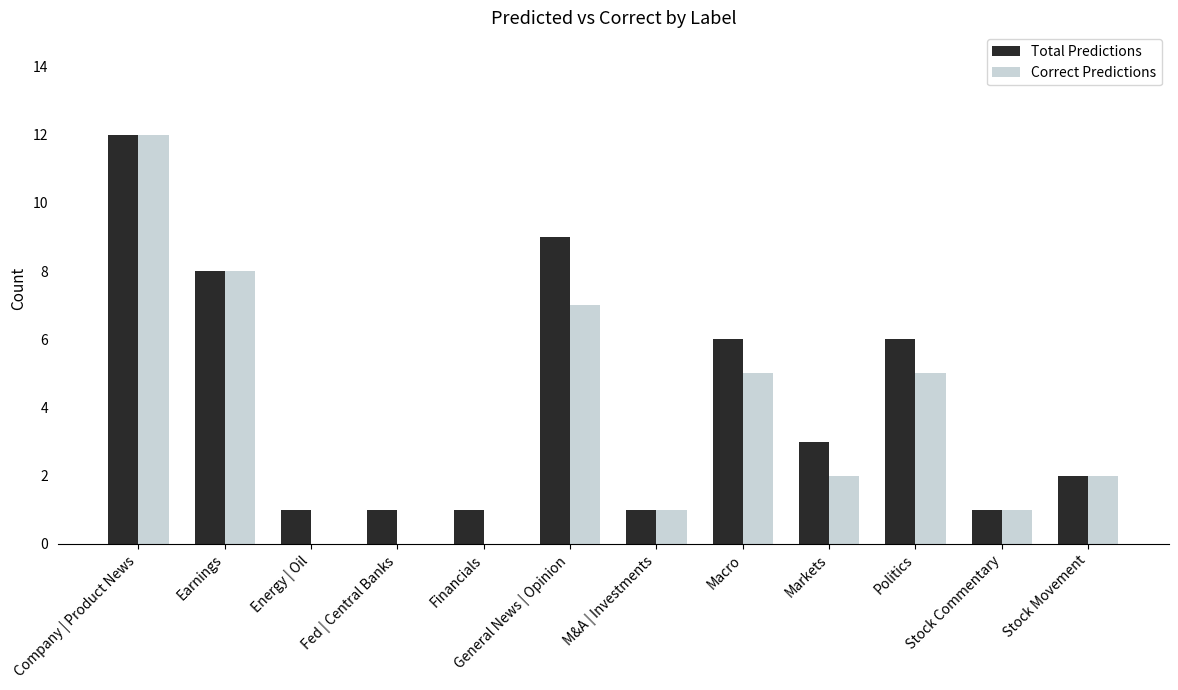

At which label does Total Predictions reach its peak?

Company | Product News